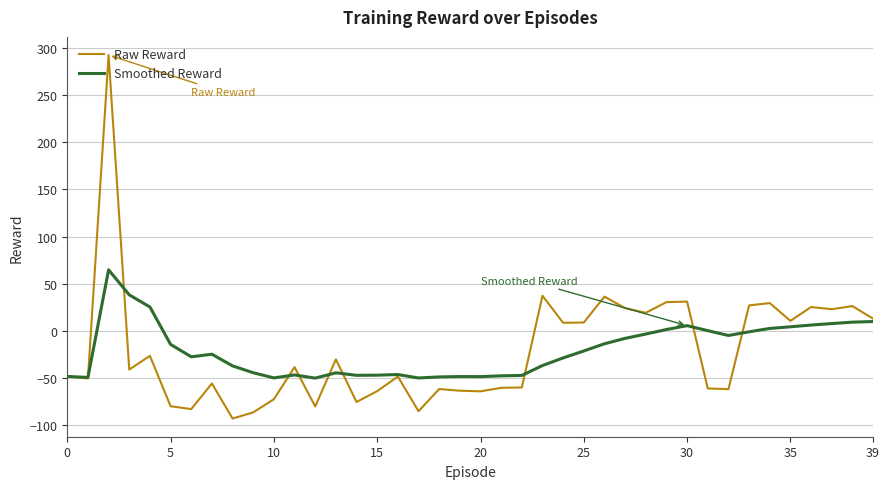

List the series in order of their peak value, highest first.

Raw Reward, Smoothed Reward